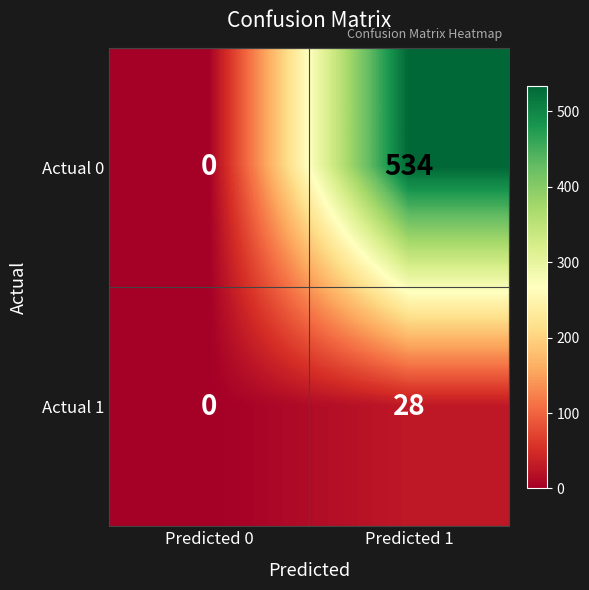

What is the greatest value displayed?

534